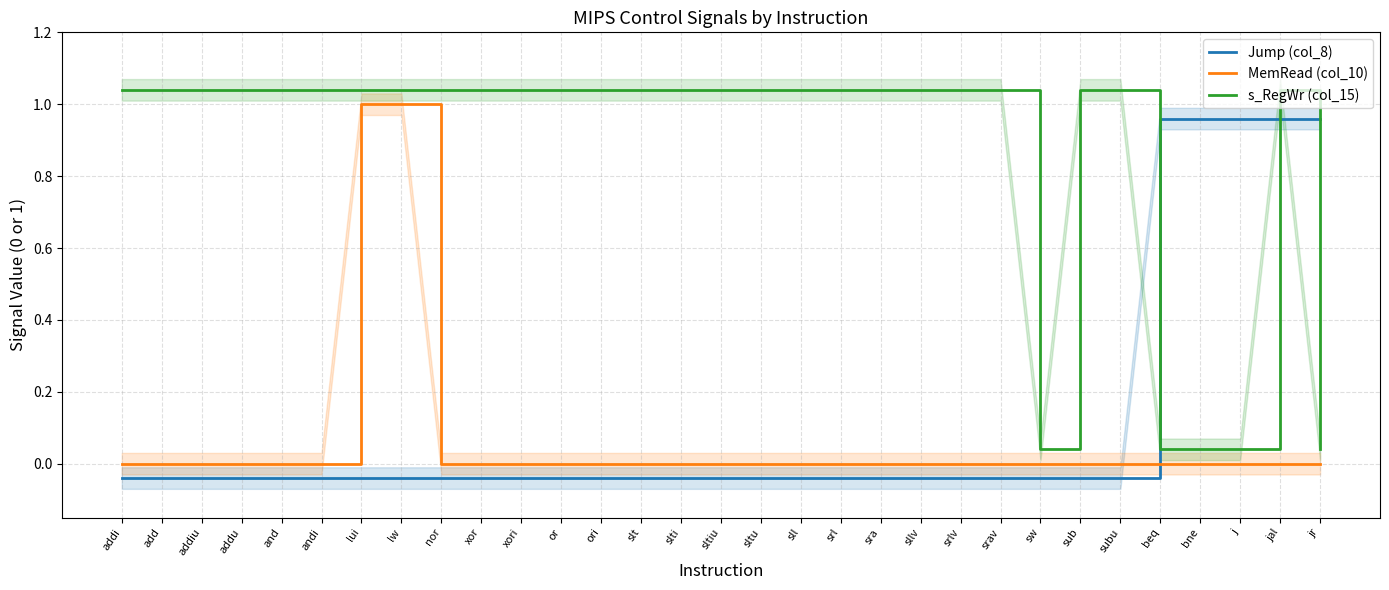

List the labels in order of Jump (col_8) value, smallest first.

addi, add, addiu, addu, and, andi, lui, lw, nor, xor, xori, or, ori, slt, slti, sltiu, sltu, sll, srl, sra, sllv, srlv, srav, sw, sub, subu, beq, bne, j, jal, jr